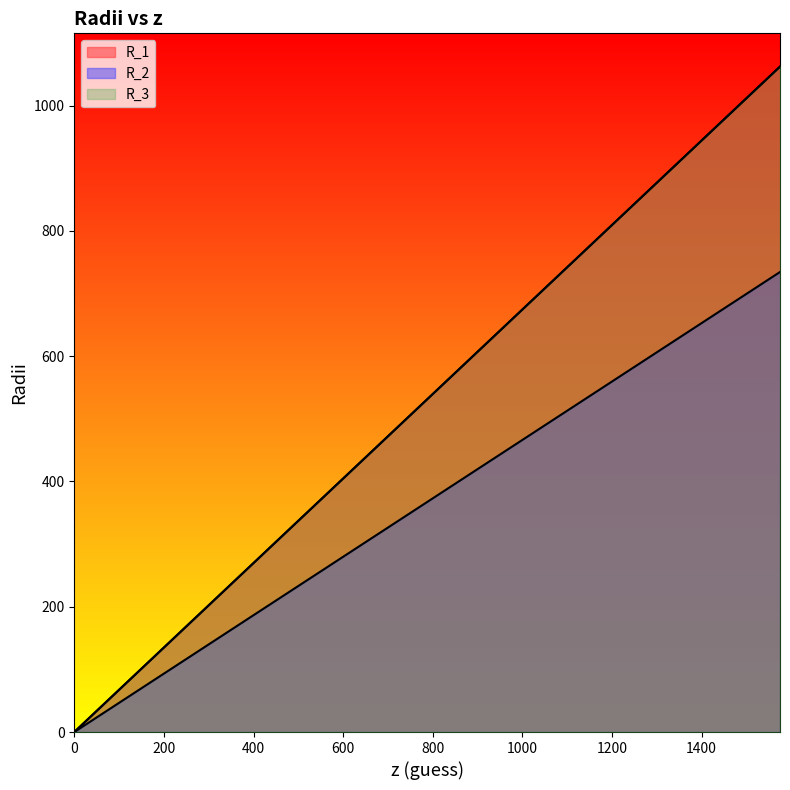

What is the difference between the highest and lowest values at 225?

46.8